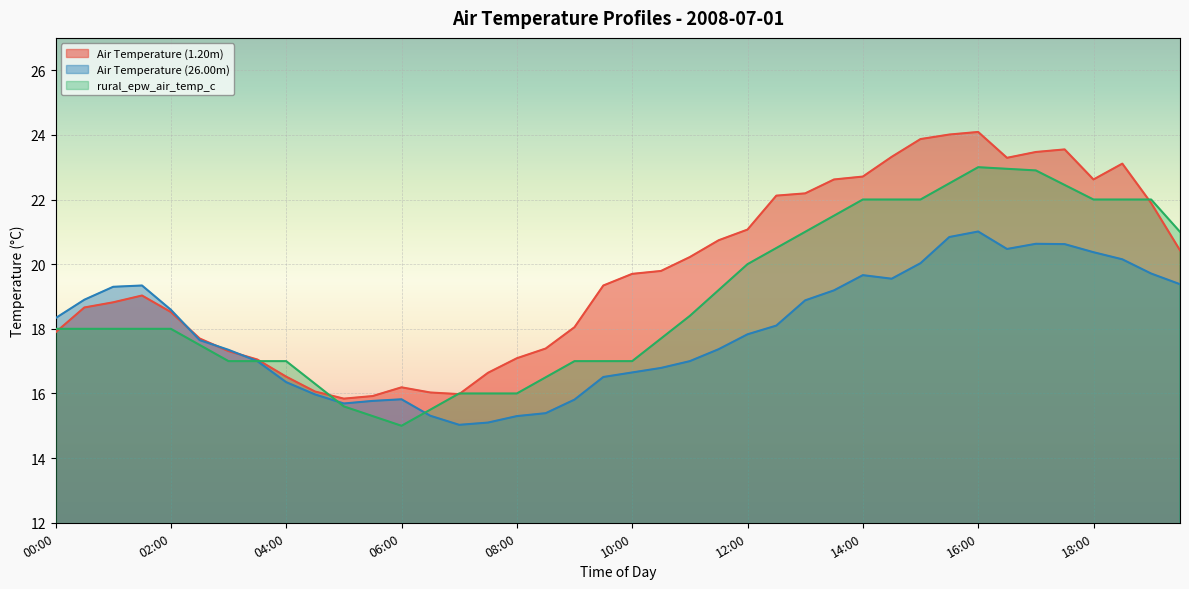

Which series has the largest total across all categories?

Air Temperature (1.20m)